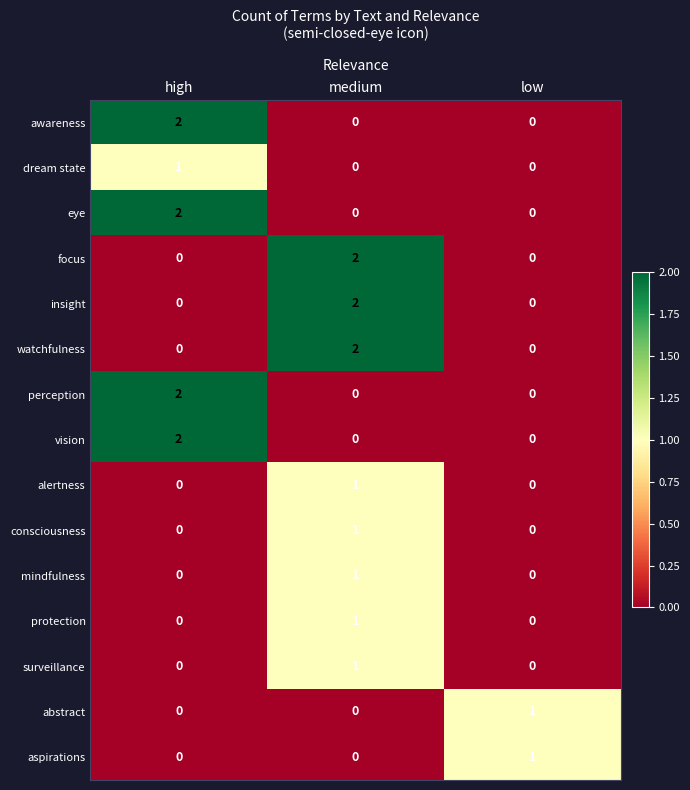

How many surveillance values are between 0 and 1?

3